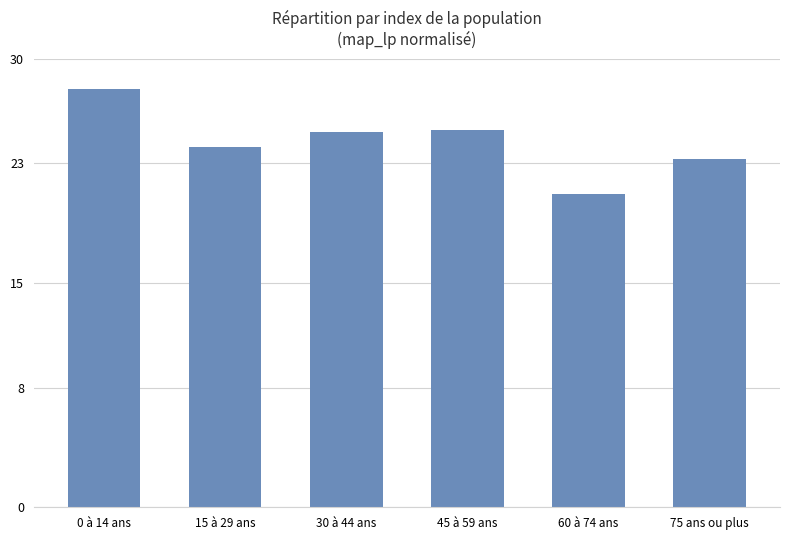

Which category has the lowest value across all series?

60 à 74 ans